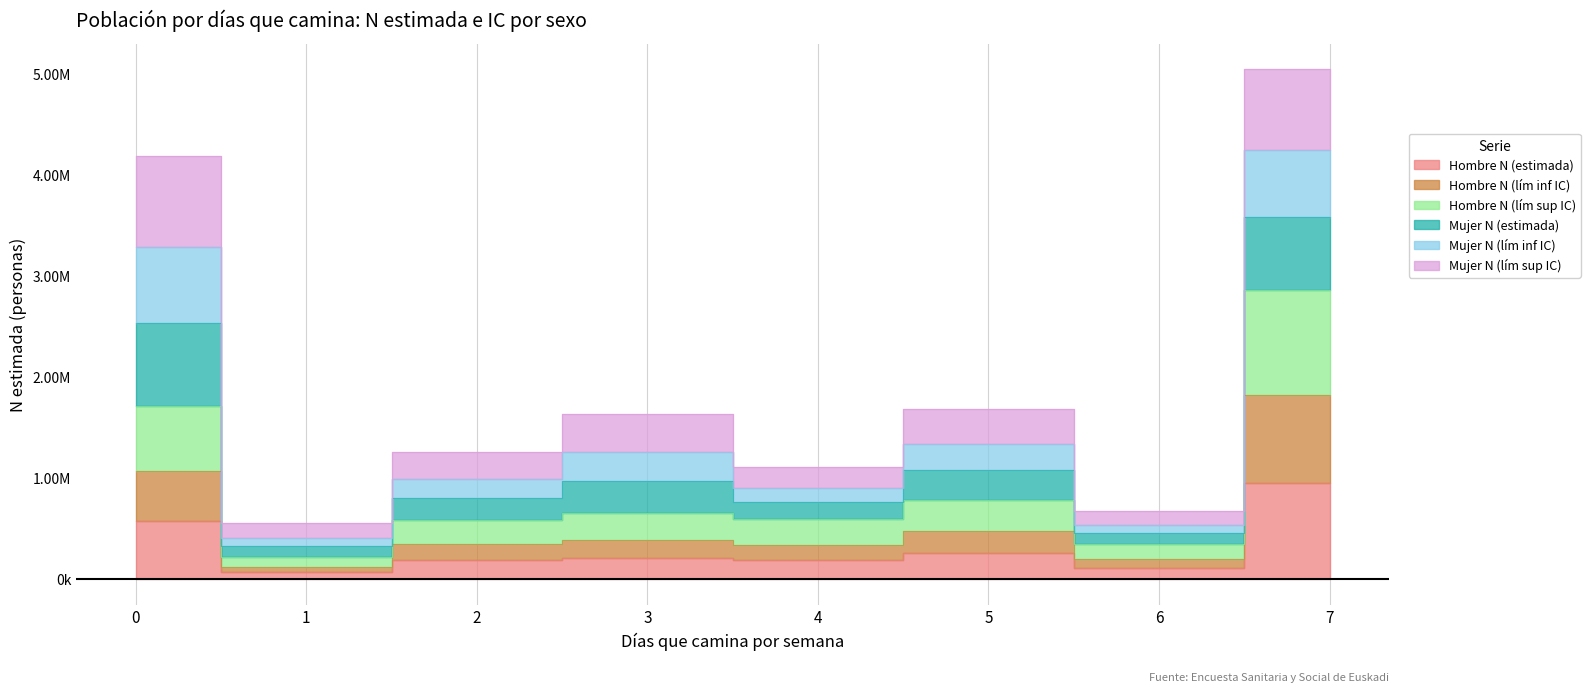

True or false: Hombre N (lím inf IC) has a value of 636281 at 3.

False